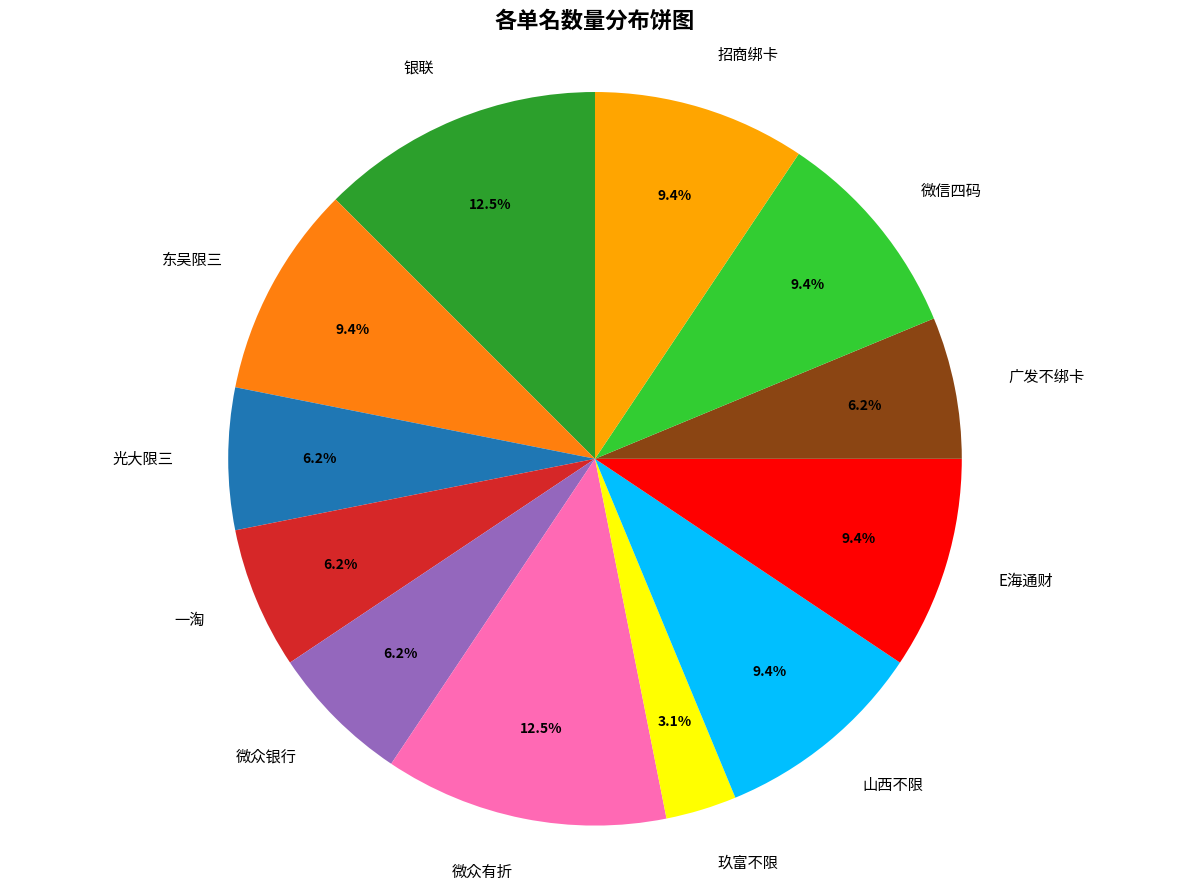

How many slices are in this pie chart?

12